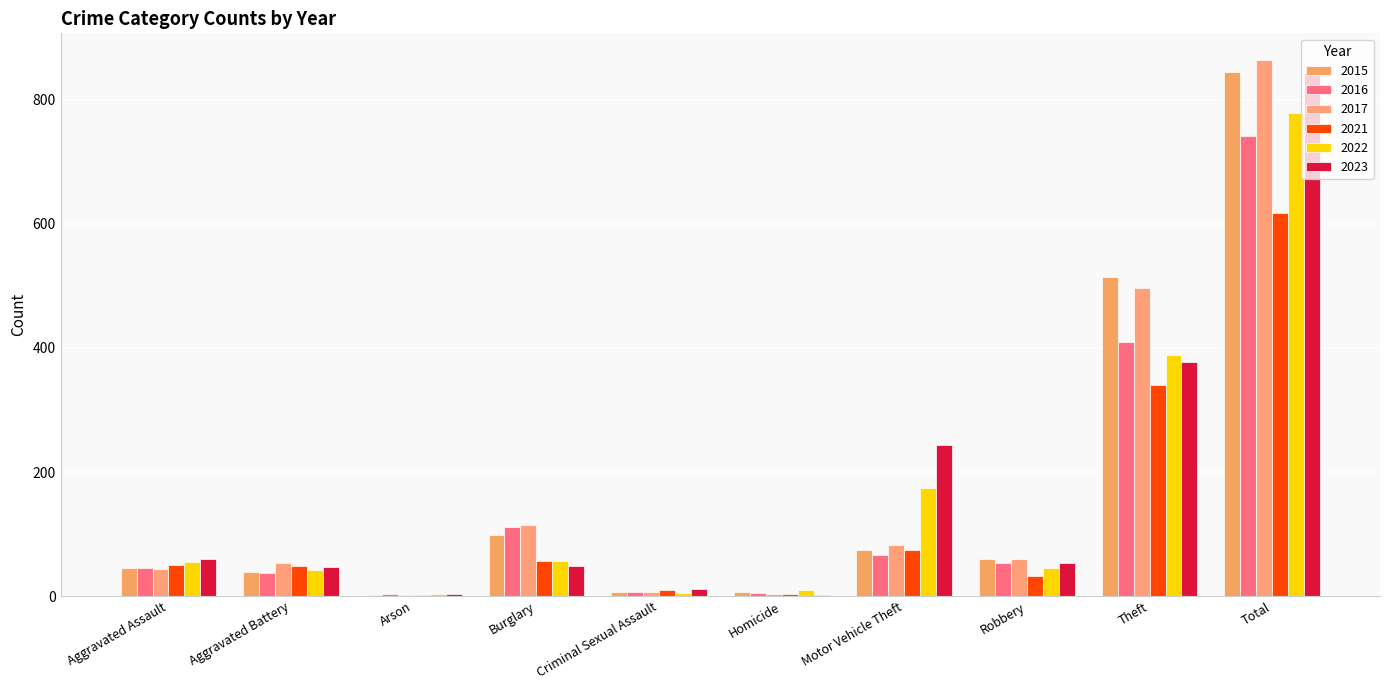

Which label corresponds to the smallest value in the chart?

Arson